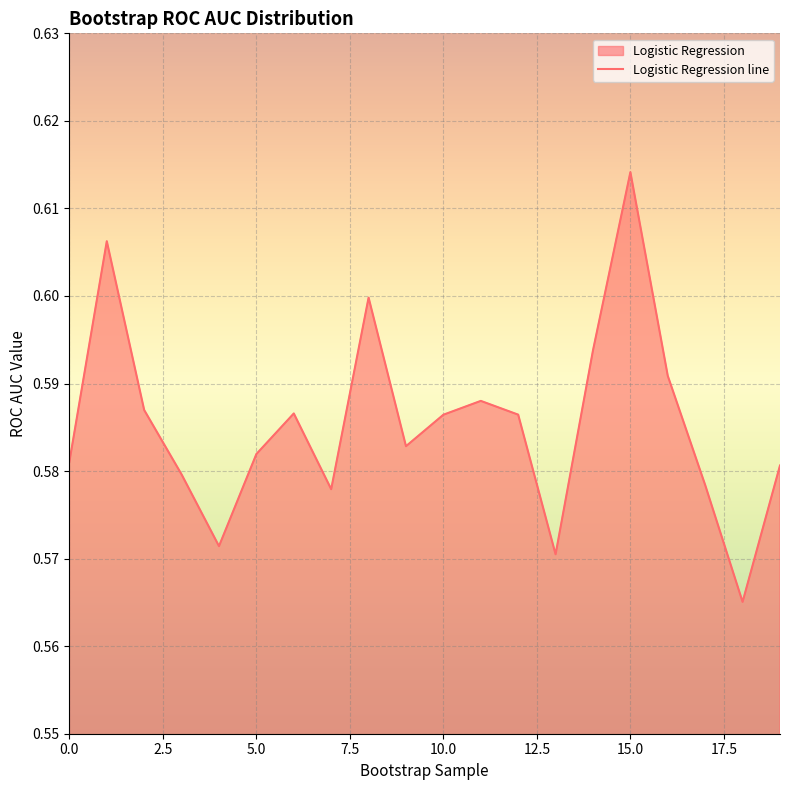

What position from the left is 18?

19